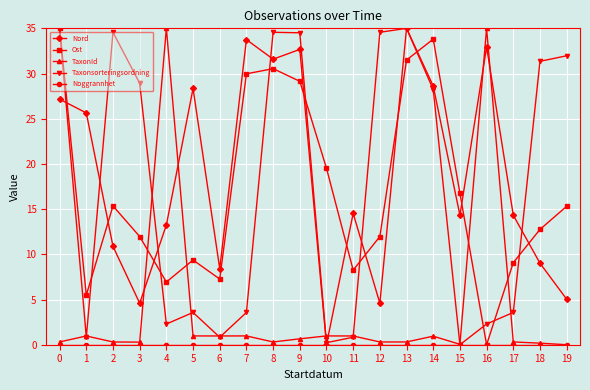

Read the TaxonId value at 5.

1.0